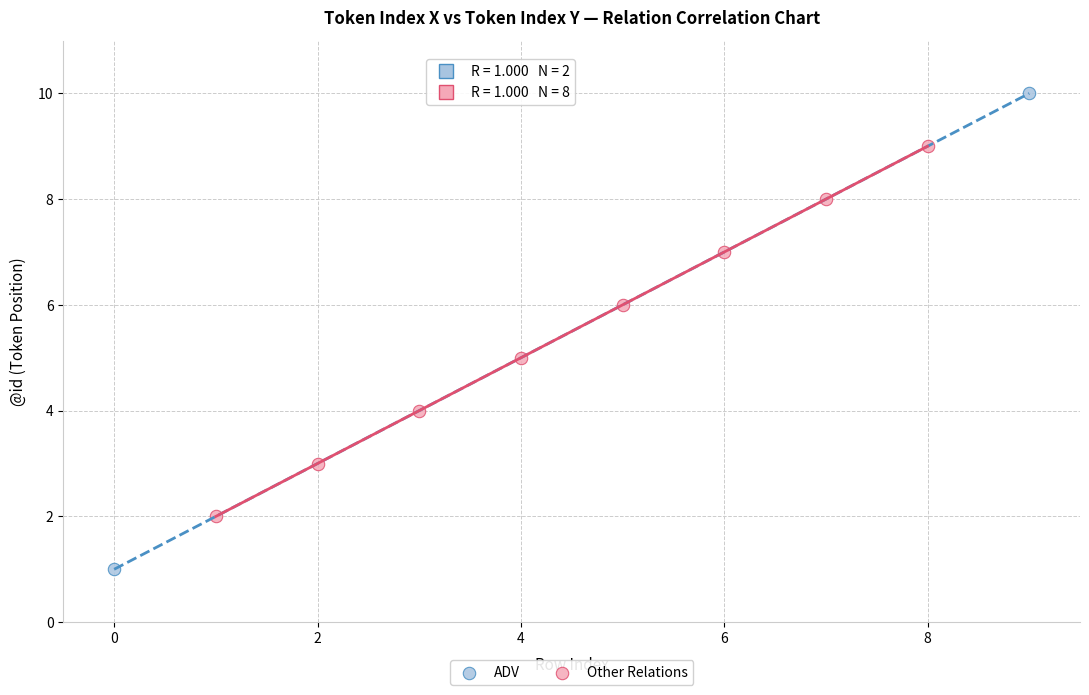

Which series reaches the maximum Y coordinate?

ADV